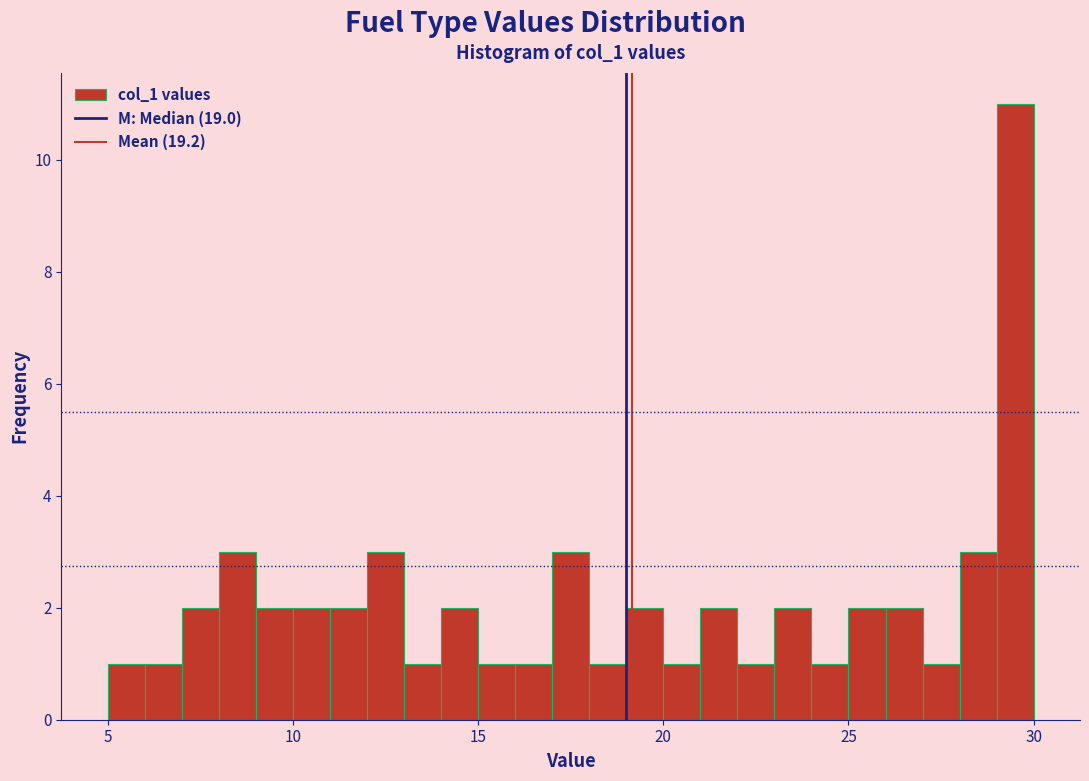

Read against the x-axis, roughly where is the centre of the tallest bar?

29.5